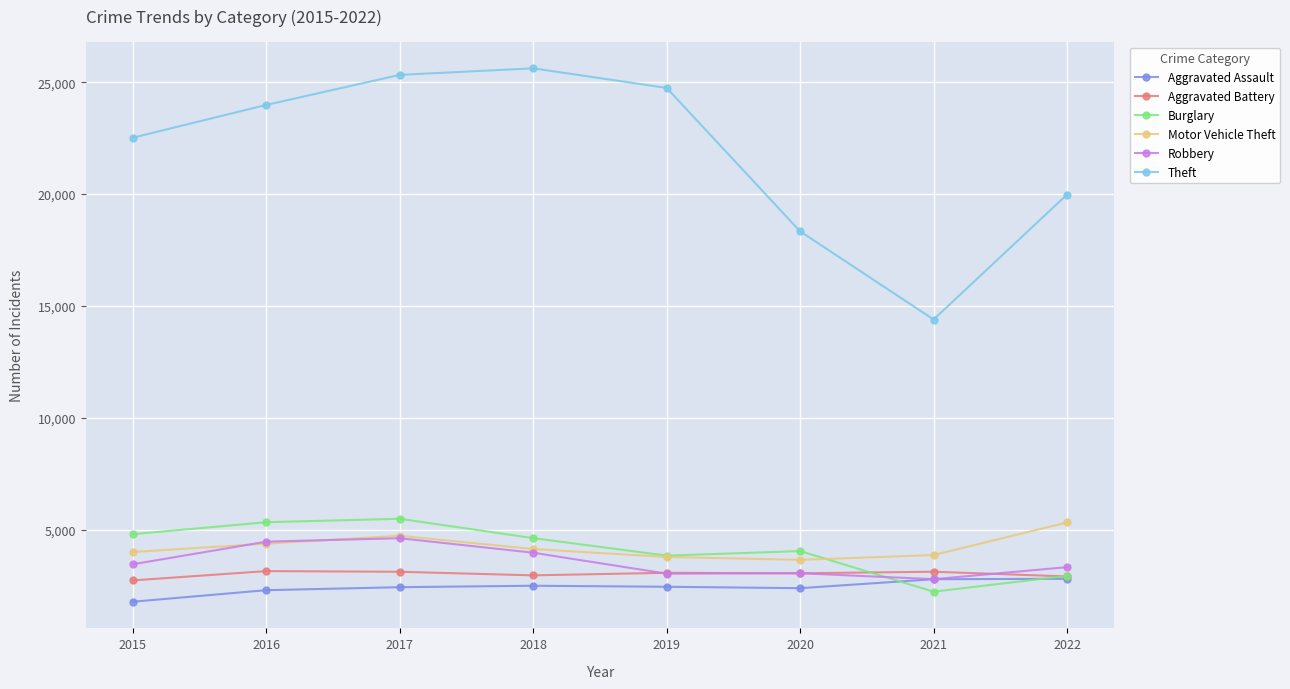

How many interior local valleys does the Theft series have?

1